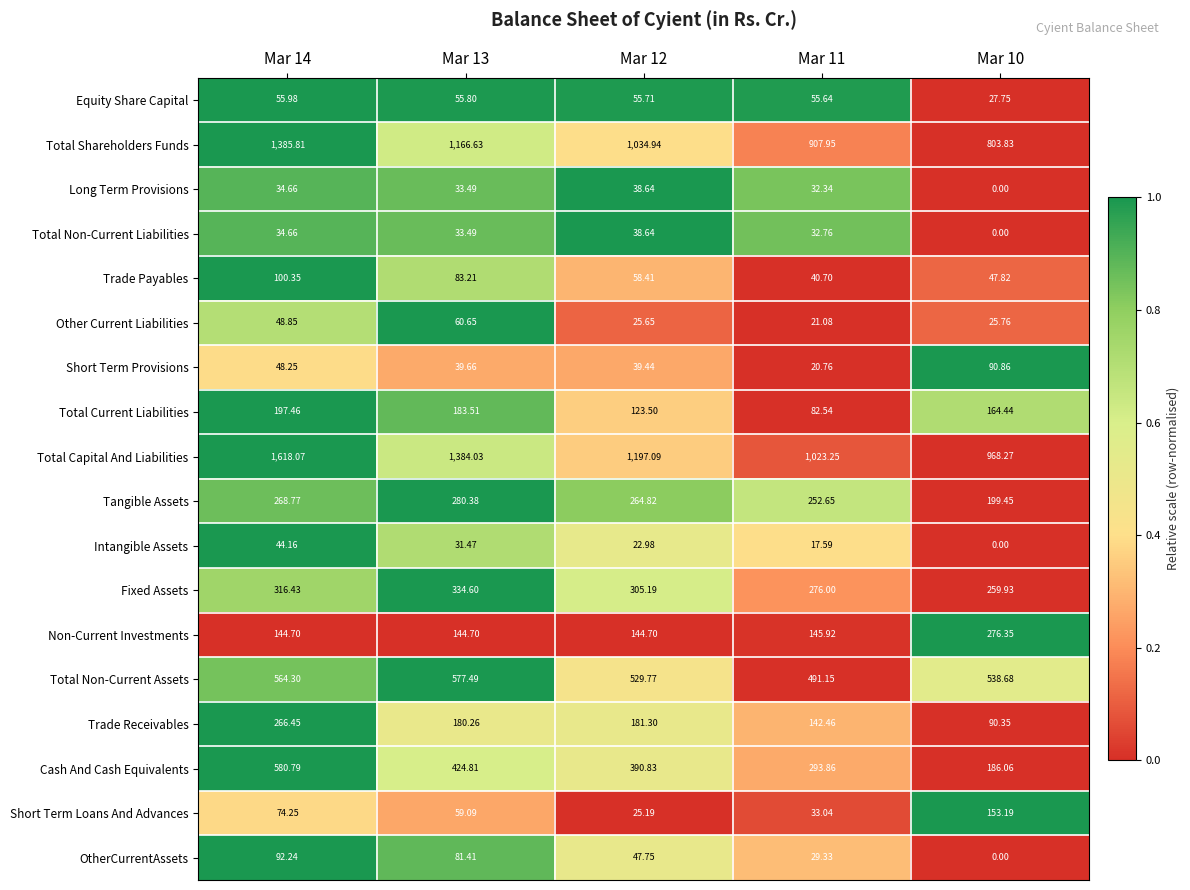

Between Mar 13 and Mar 10, which series saw the biggest shift?

Total Capital And Liabilities